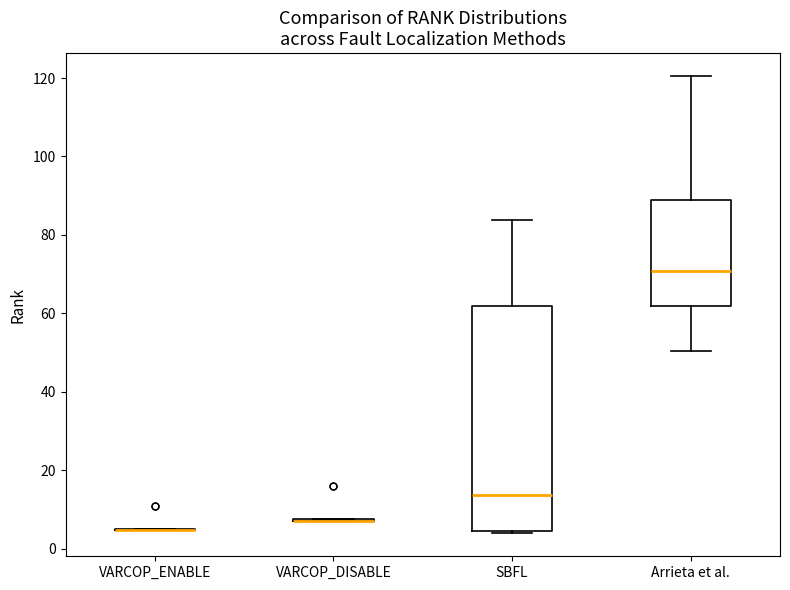

Reading left to right, read every box against the y-axis: the position of its median line, the range the box covers, and the ends of its whiskers. The values are not printed on the chart, so give them approximately, as read against the axis.

VARCOP_ENABLE: box collapsed to a line at 4, whiskers 4 to 6
VARCOP_DISABLE: box collapsed to a line at 8, whiskers 8 to 8
SBFL: median 14, box 4 to 62, whiskers 4 (just below the box's lower edge) to 84
Arrieta et al.: median 70, box 62 to 88, whiskers 50 to 120